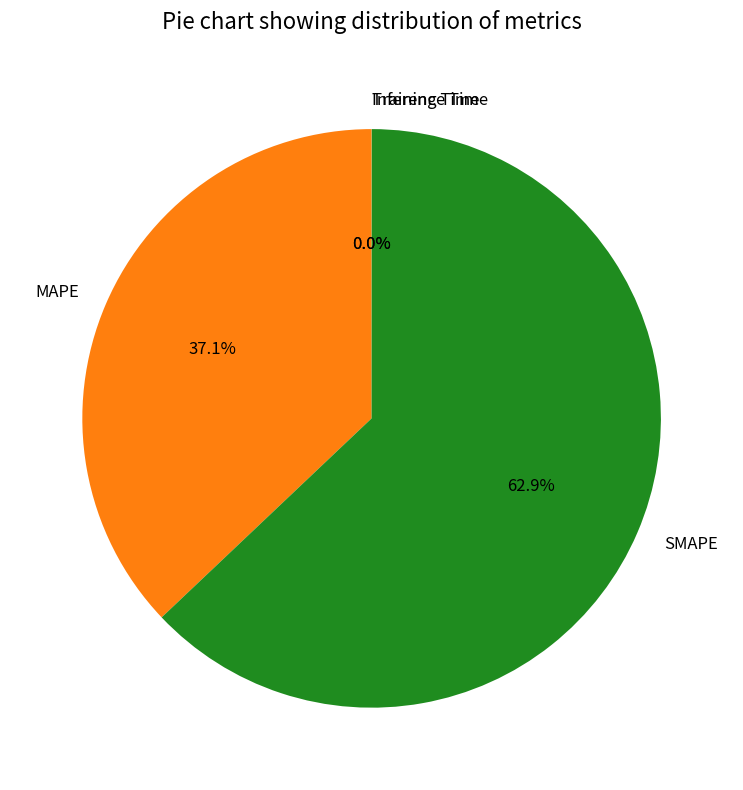

What is the largest slice in the pie chart?

SMAPE